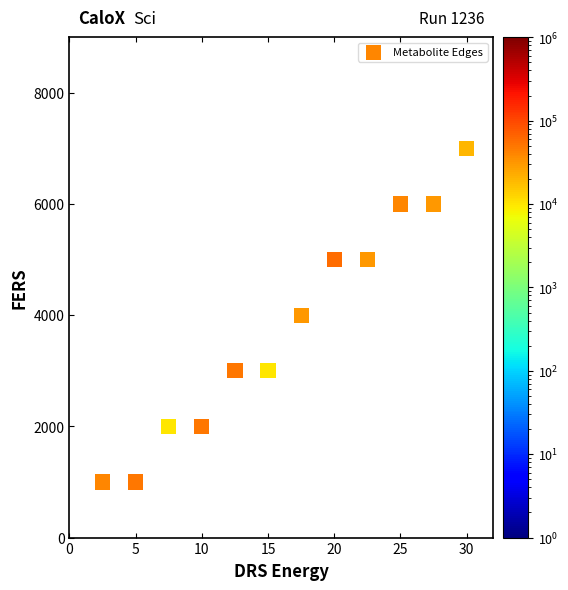

What is the range of Y values (max minus min)?

6000